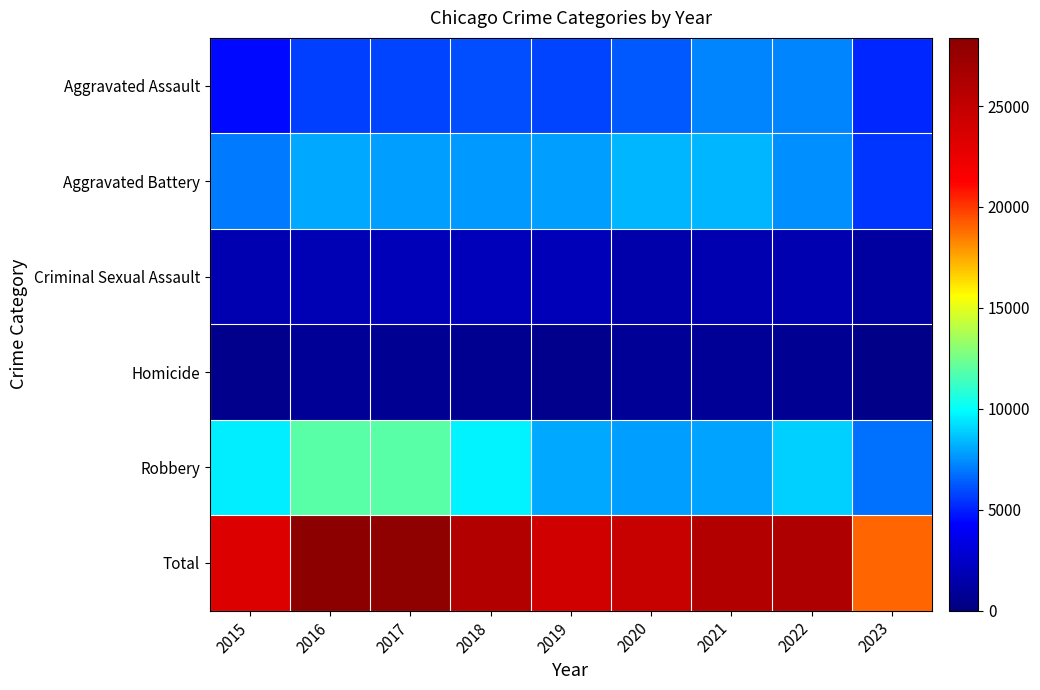

At 2020, list the series in order from largest to smallest.

Total, Aggravated Battery, Robbery, Aggravated Assault, Criminal Sexual Assault, Homicide